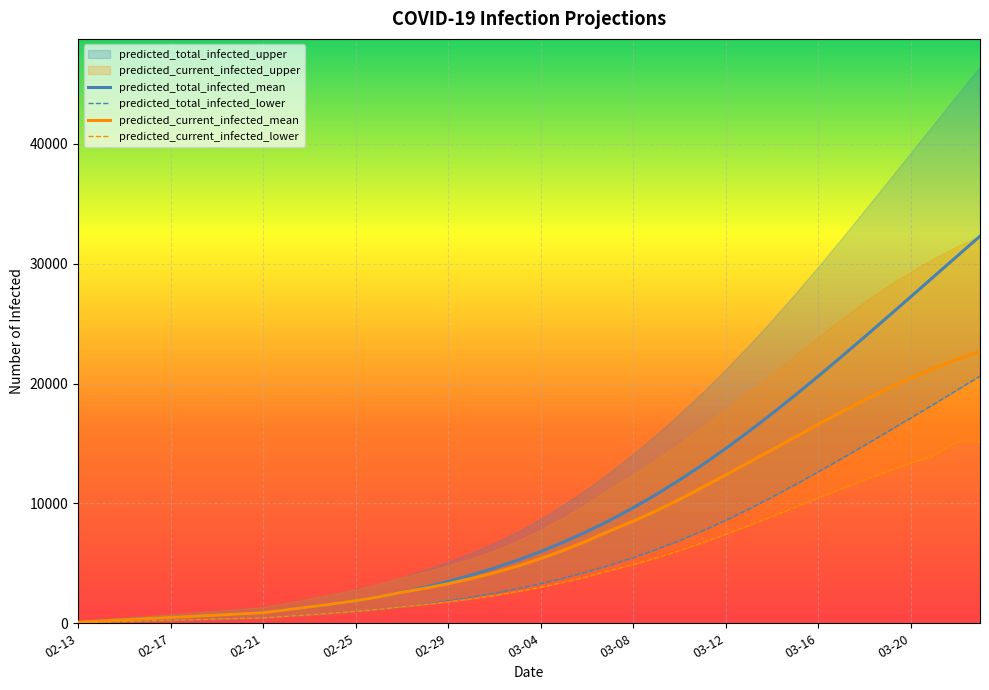

What is the difference between the maximum and minimum values in the predicted_total_infected_lower series?

20583